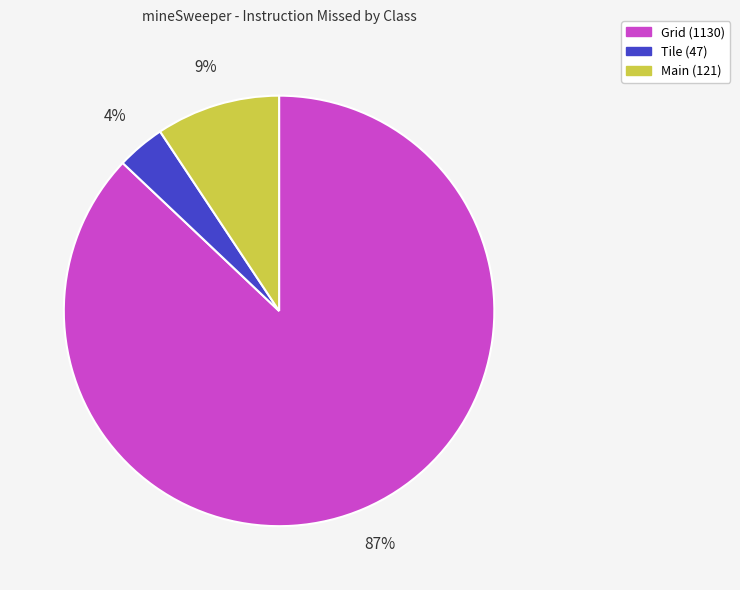

How many slices are in this pie chart?

3